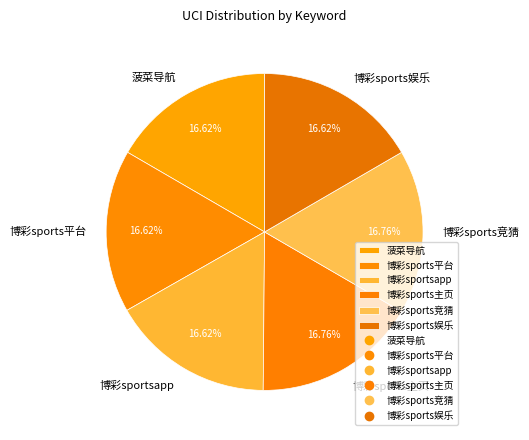

To the nearest percent, what percentage of the pie is 博彩sportsapp?

17%